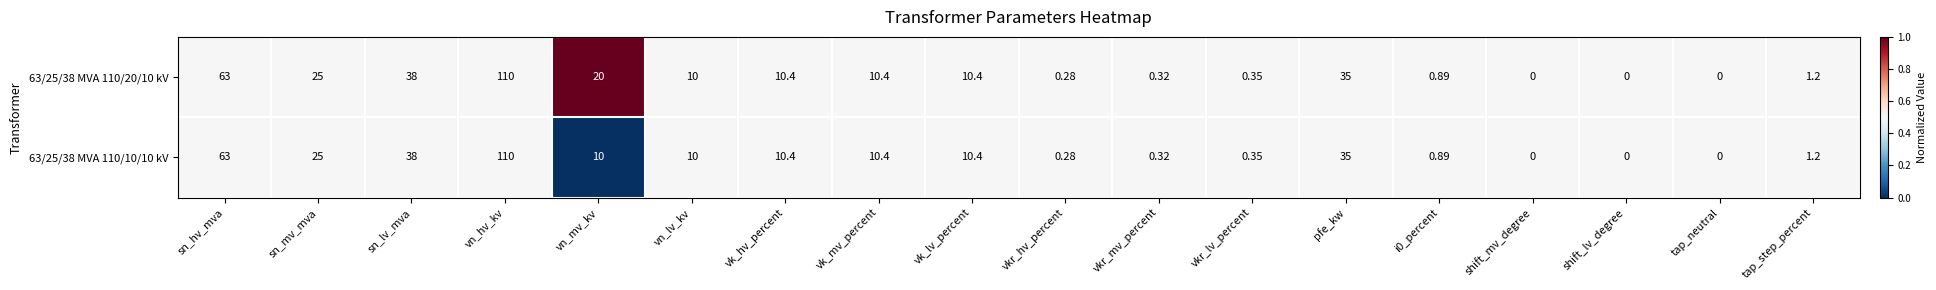

Which category has the highest value in the 63/25/38 MVA 110/10/10 kV series?

vn_hv_kv